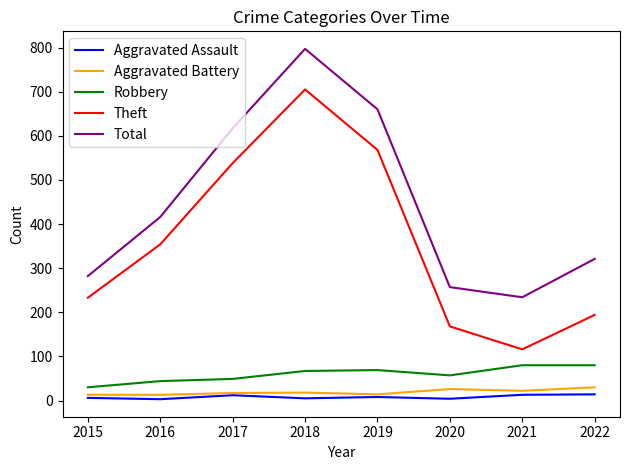

True or false: Robbery and Theft cross at least once.

False